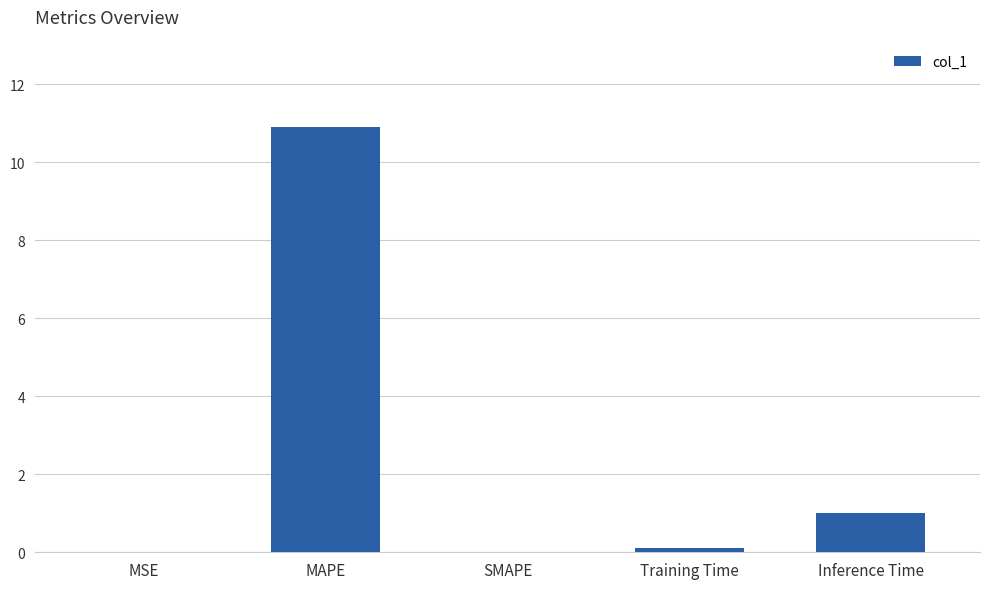

At which label is the value closest to 5?

Inference Time